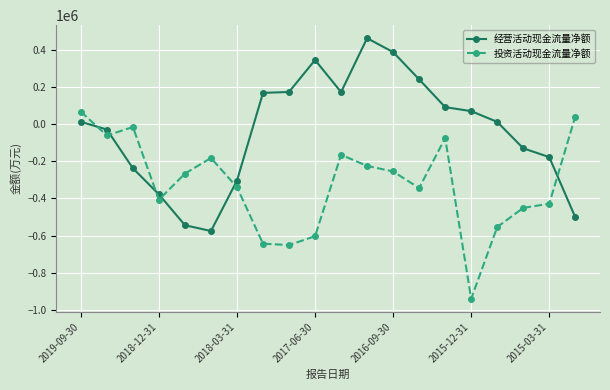

List the series in order of their peak value, lowest first.

投资活动现金流量净额, 经营活动现金流量净额